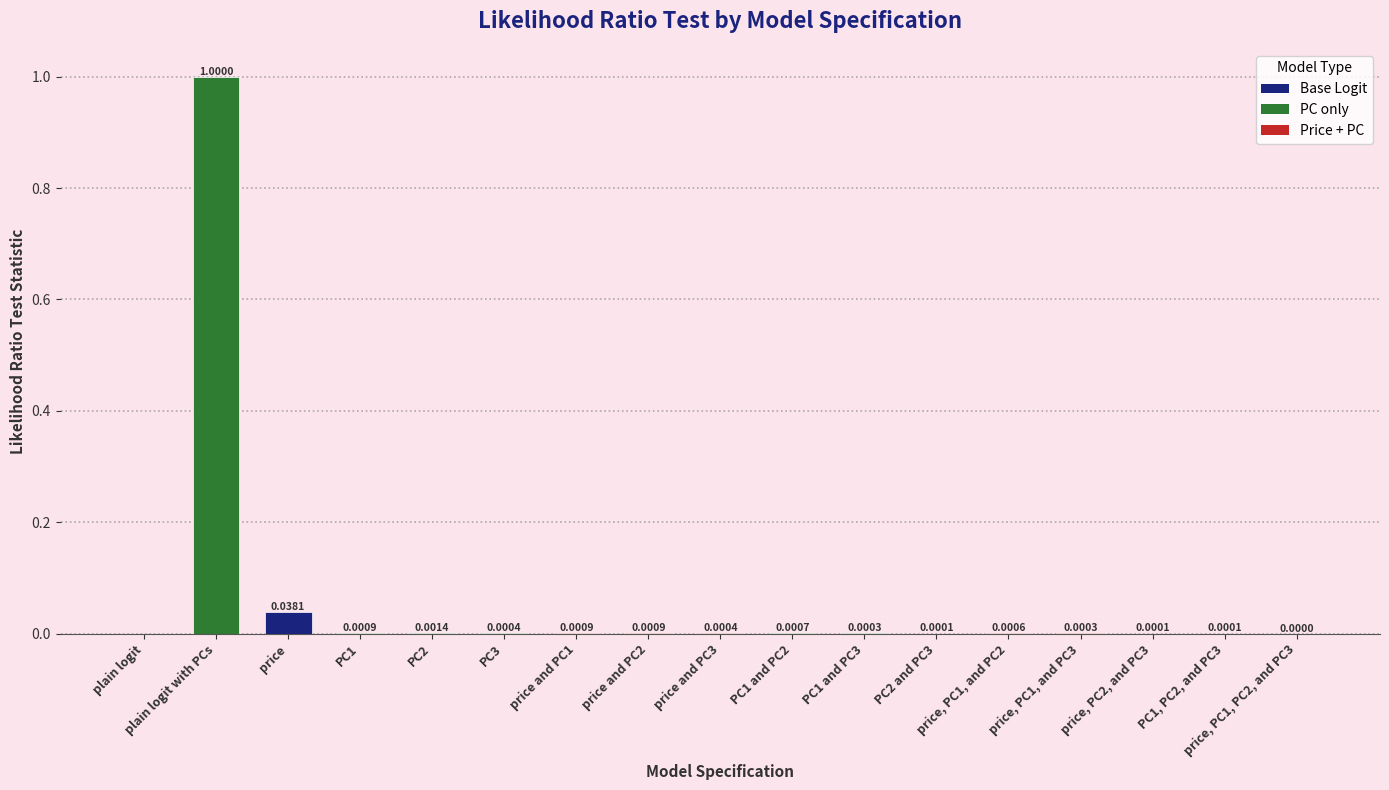

Which label corresponds to the largest value in the chart?

plain logit with PCs